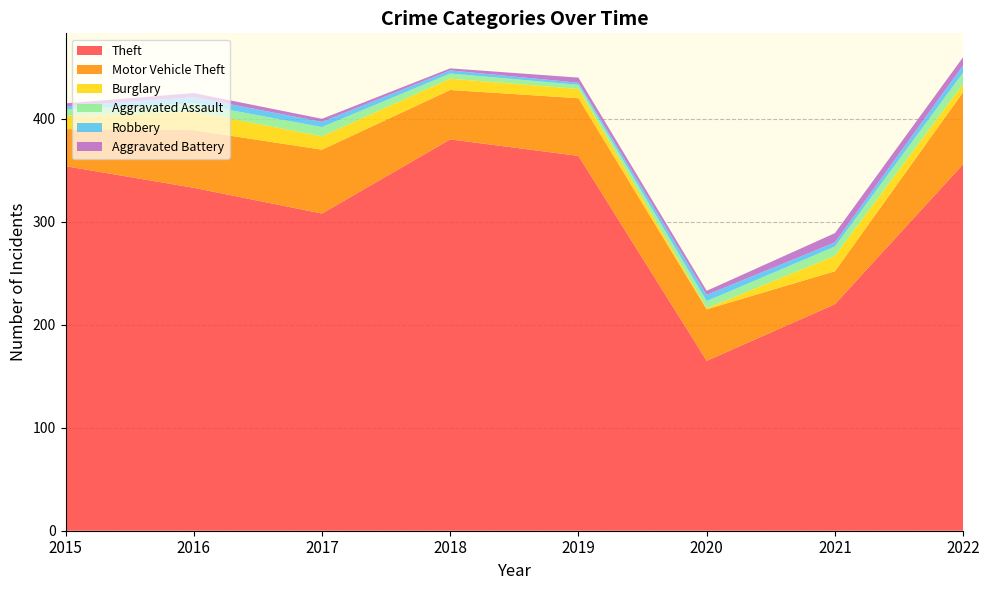

Reading left to right, extract all data points from this chart.

Theft: 354	333	308	380	364	165	220	356
Motor Vehicle Theft: 36	56	62	48	56	50	32	70
Burglary: 13	18	13	11	9	1	15	8
Aggravated Assault: 6	8	9	5	4	7	9	11
Robbery: 3	6	5	3	2	6	4	7
Aggravated Battery: 3	4	3	2	5	4	9	8